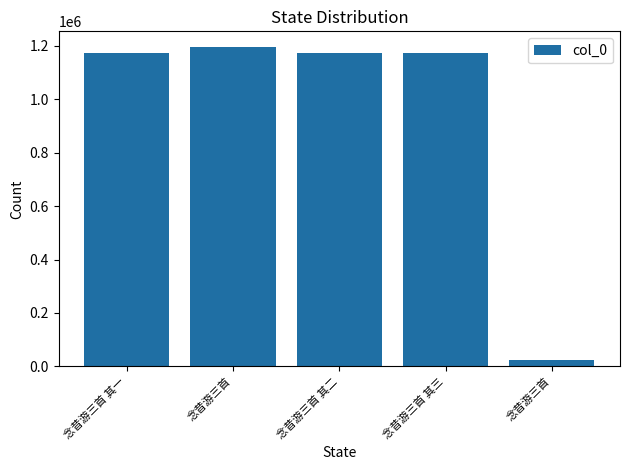

Are the bars horizontal?

No